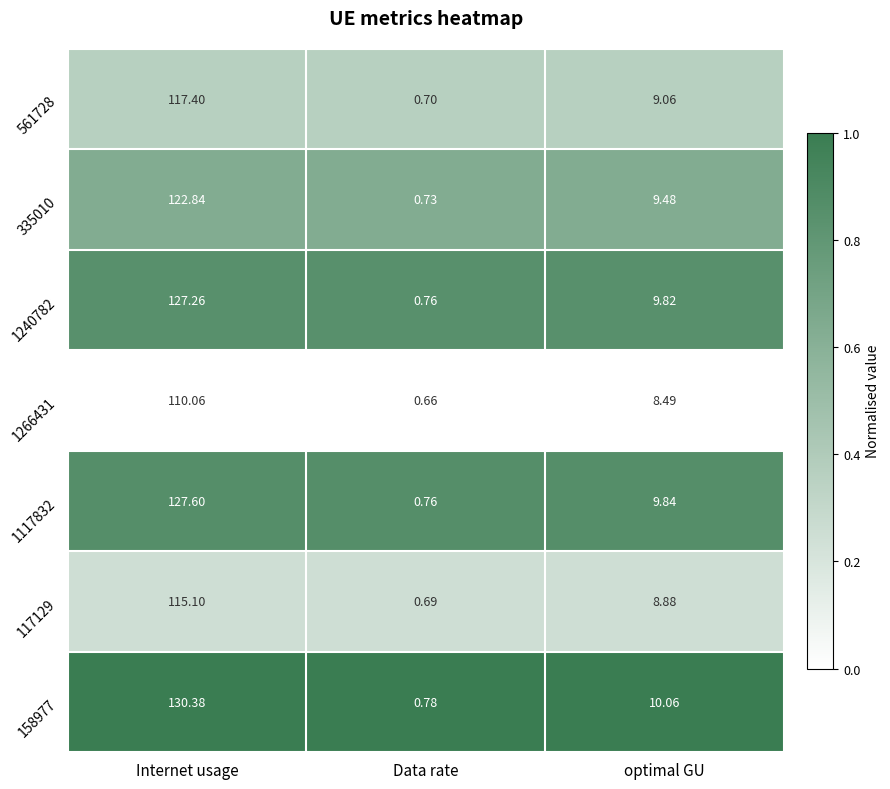

At which label does 1266431 reach its peak?

Internet usage